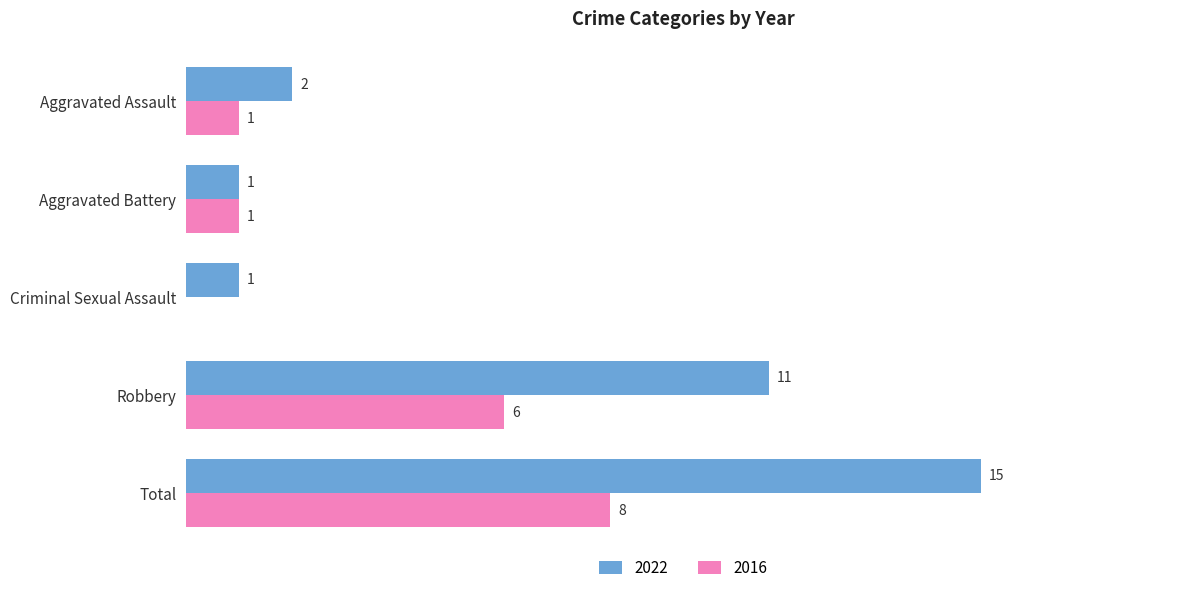

At which label is 2022 closest to 8?

Robbery